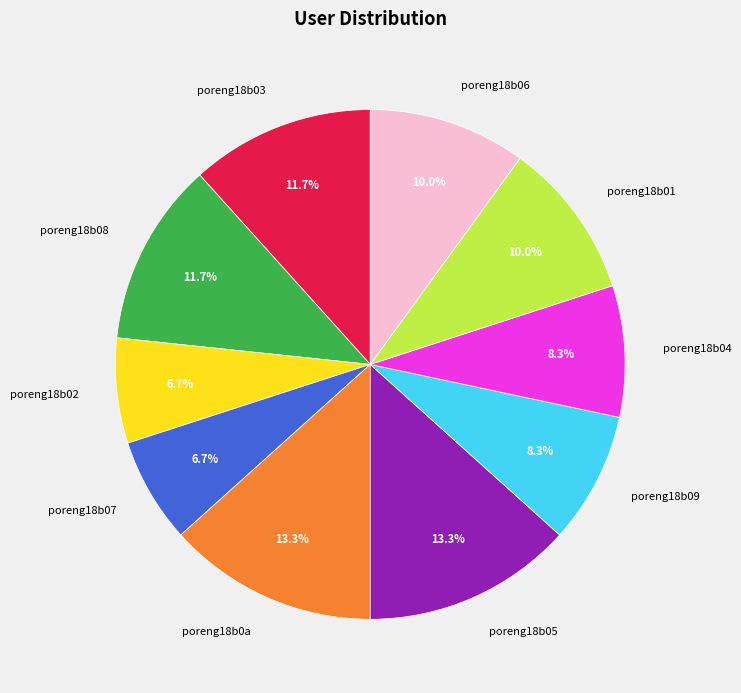

Does poreng18b06 account for over 50% of the chart?

No